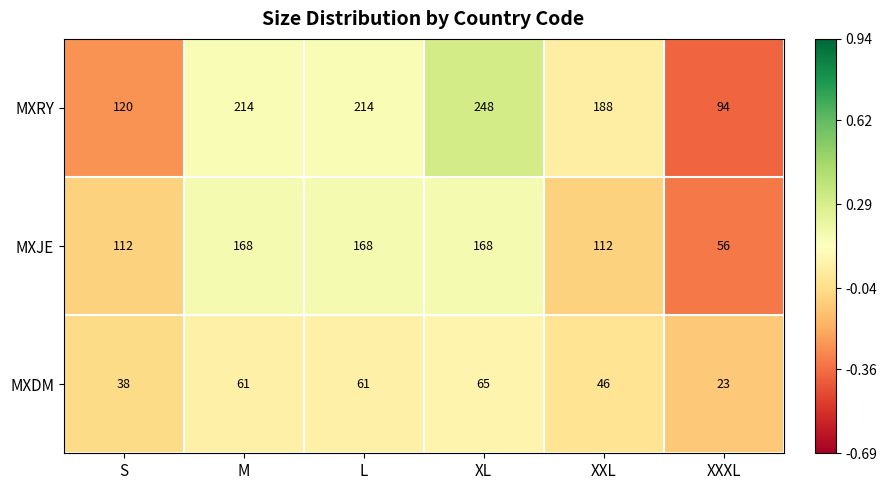

What is the difference between the highest and lowest values at XXL?

142